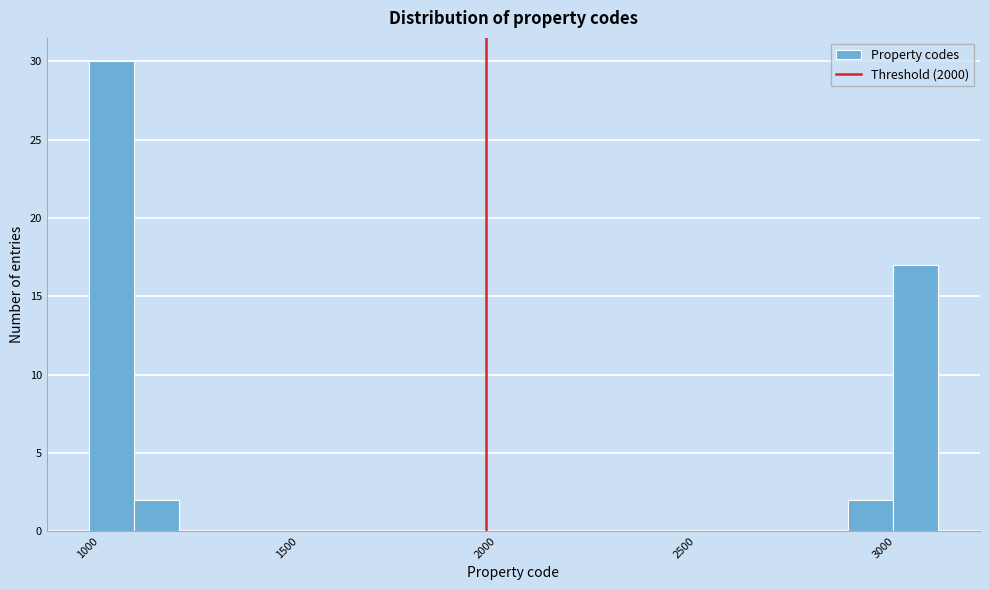

Read against the x-axis, roughly where is the centre of the tallest bar?

1050